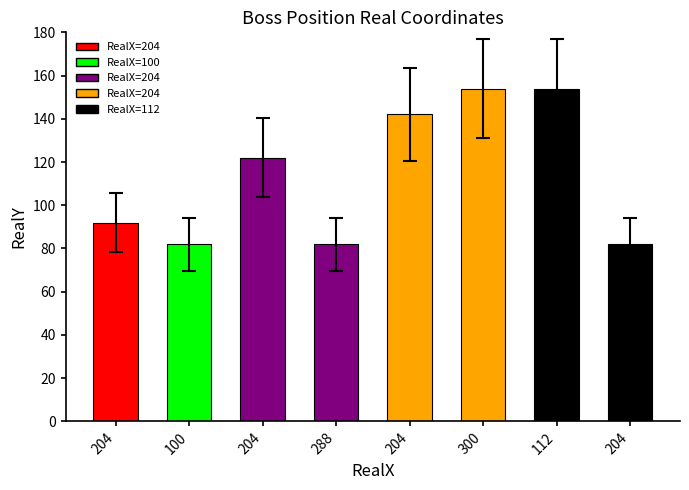

What is the change in value from 204 to 204?

-11.5